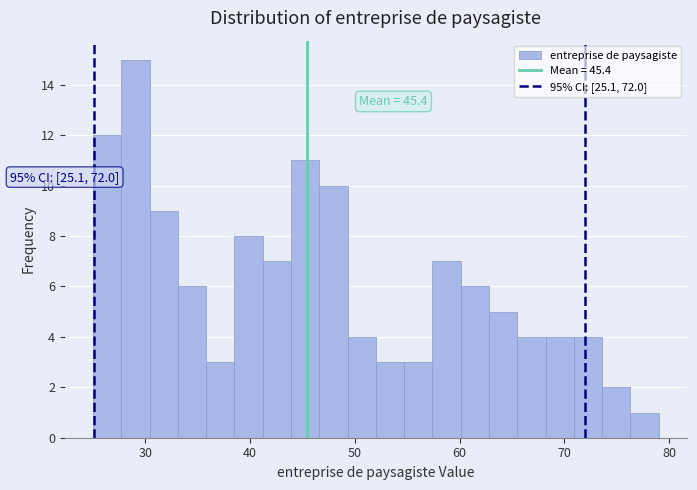

Read against the x-axis, roughly where is the centre of the tallest bar?

29